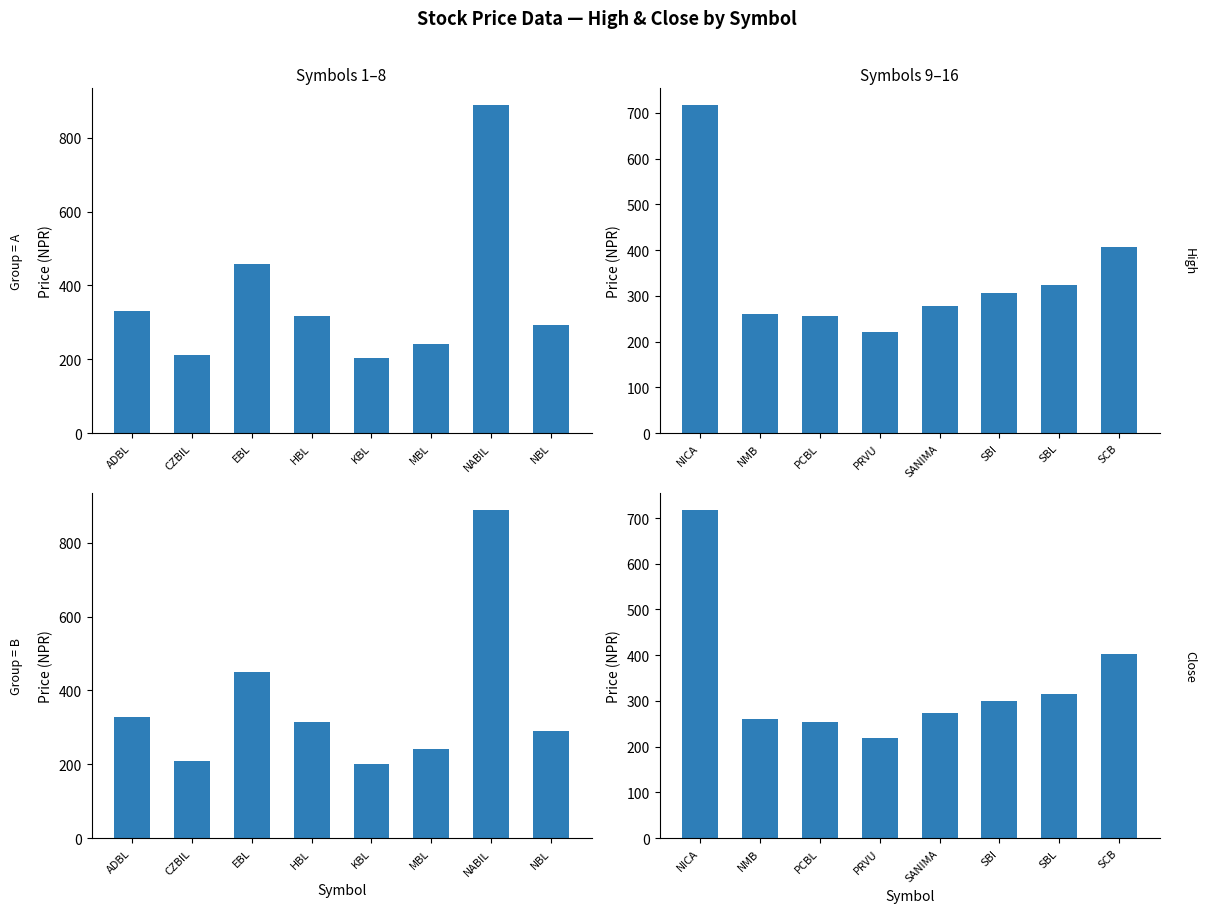

Between PRVU and SCB, which series saw the biggest shift?

High